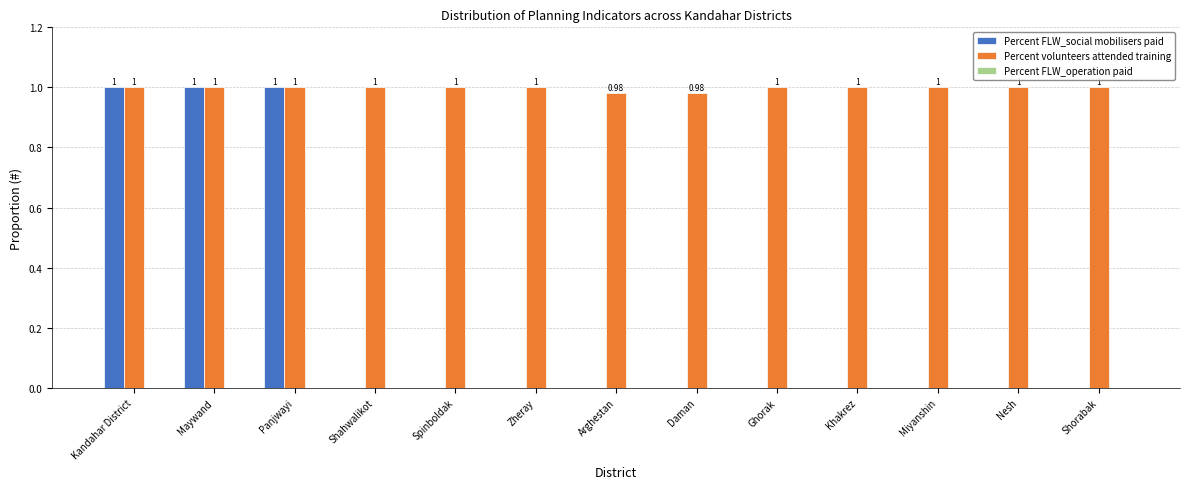

Which series has the largest total across all categories?

Percent volunteers attended training